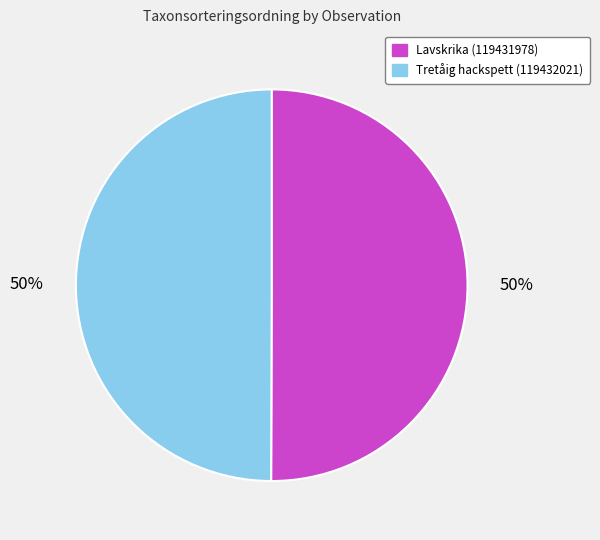

To the nearest percent, what portion does Lavskrika (119431978) represent?

50%